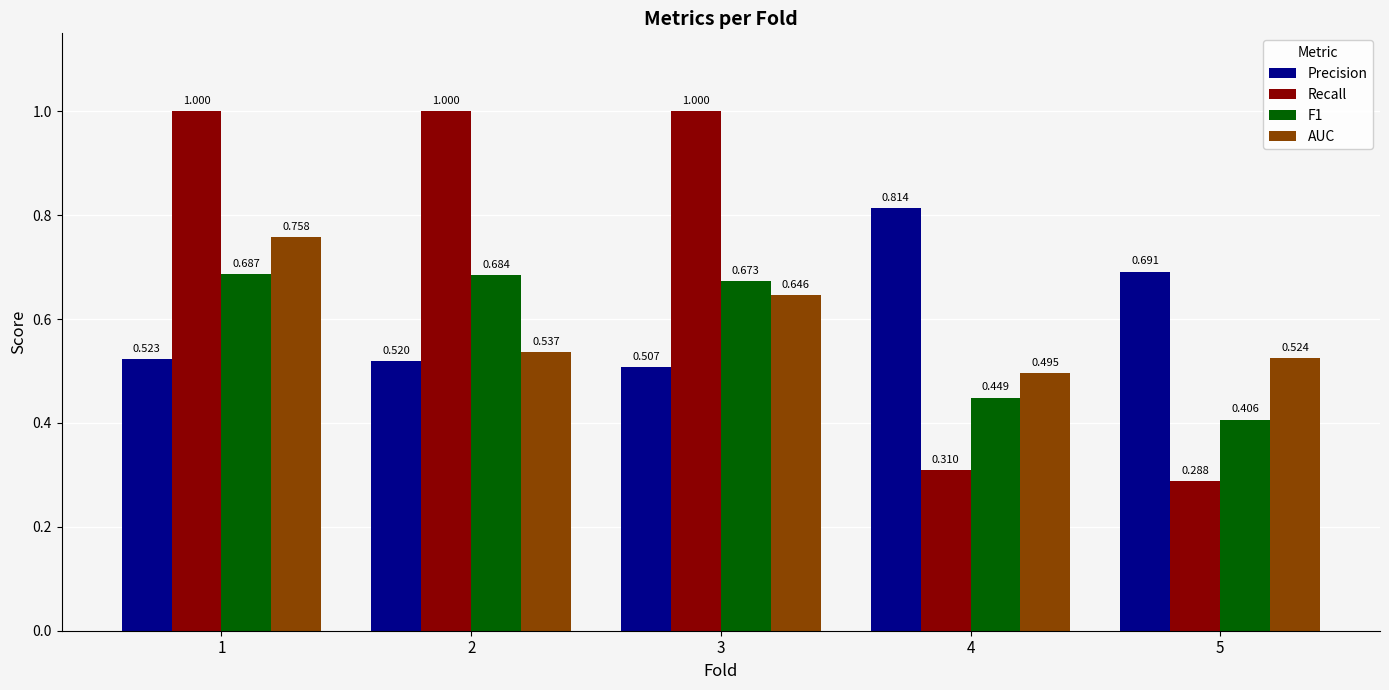

Rank the series by their maximum value, from lowest to highest.

F1, AUC, Precision, Recall